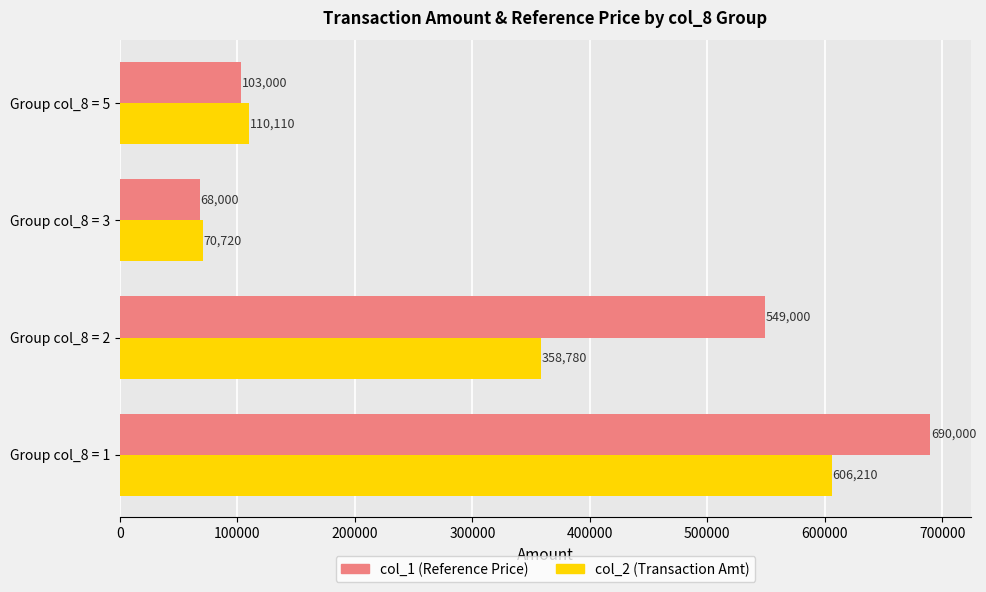

What is the average value of the col_2 (Transaction Amt) series?

286455